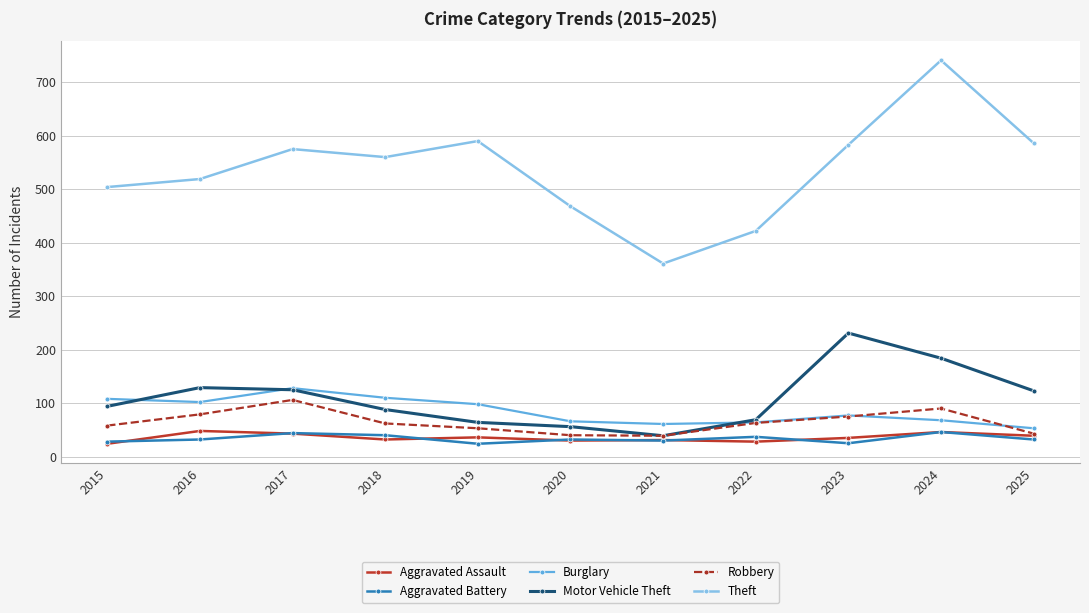

True or false: Aggravated Battery has more than 1 interior local peaks.

True